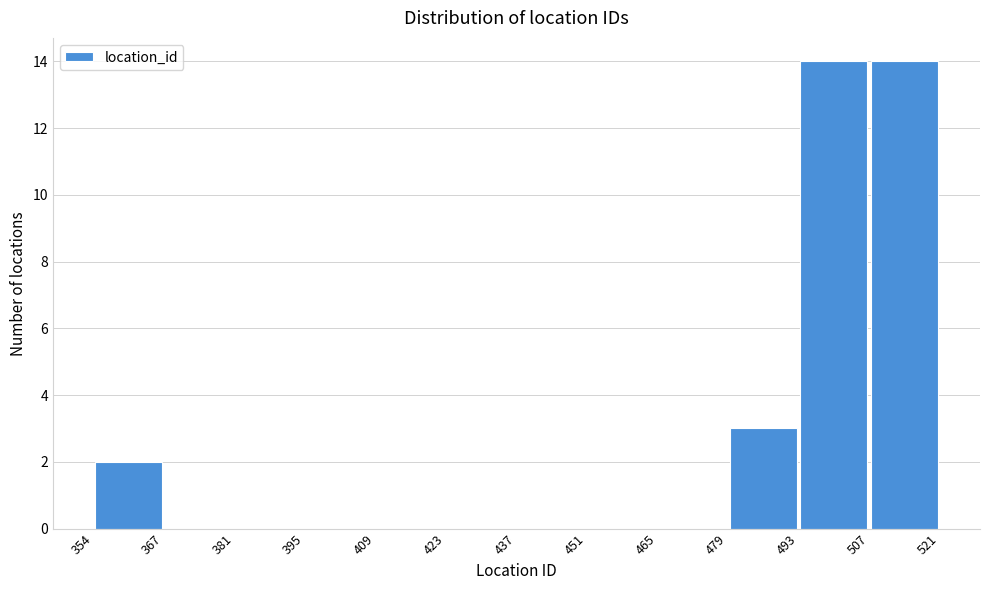

What is the height of the bar covering 493 to 507 on the x-axis? The values are not printed on the chart, so give them approximately, as read against the axis.

14